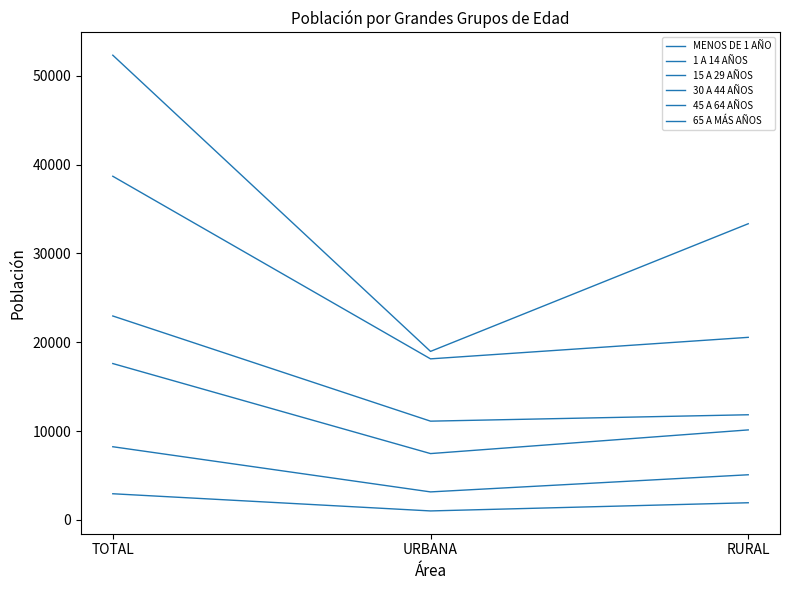

How many lines are shown in the chart?

6